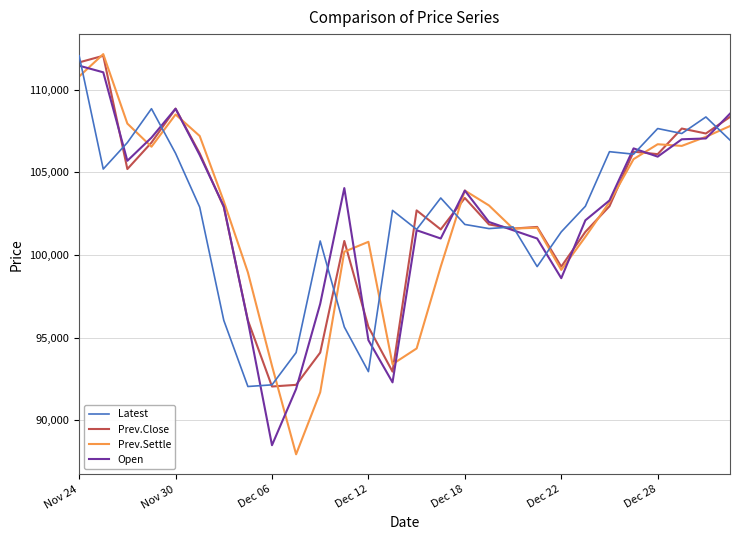

What is the lowest value of the Prev.Settle series?

87950